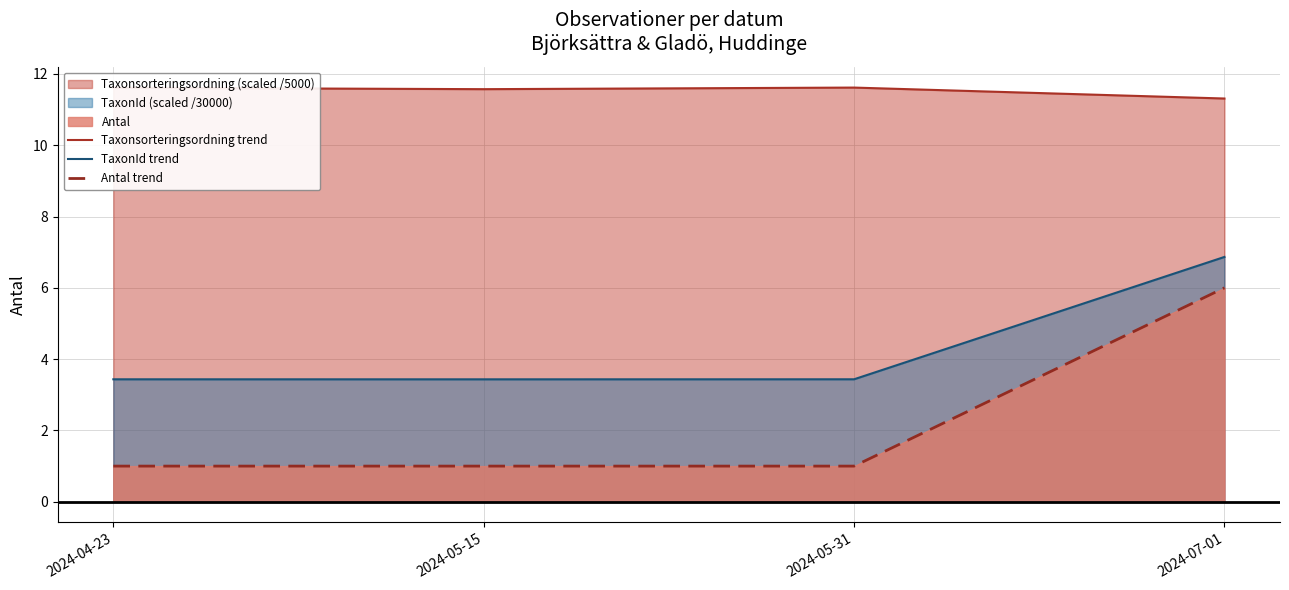

The value of Antal trend at 2024-07-01 is 6.0. True or false?

True